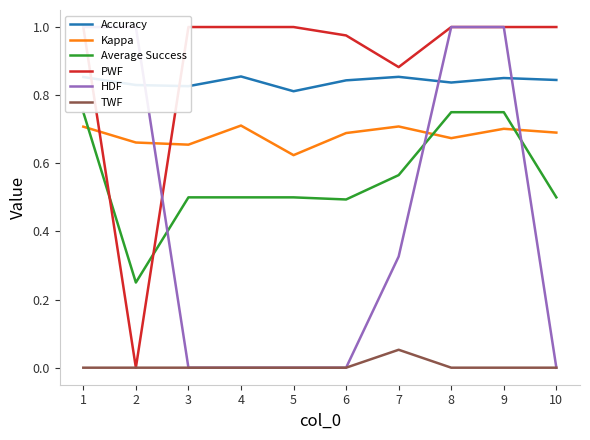

The Average Success series shows 0.8 at 5. True or false?

False